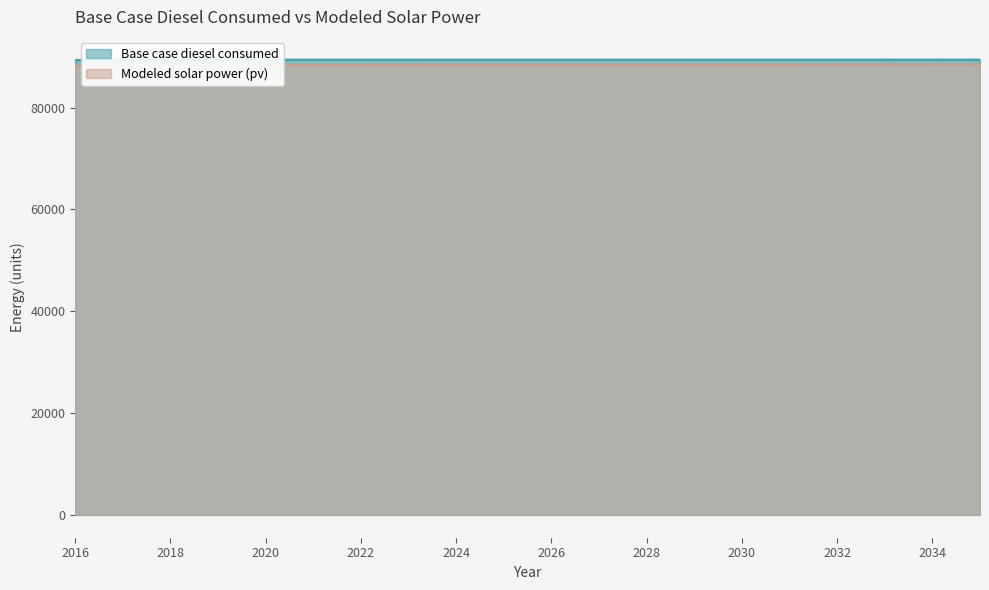

True or false: Base case diesel consumed and Modeled solar power (pv) cross at least once.

False